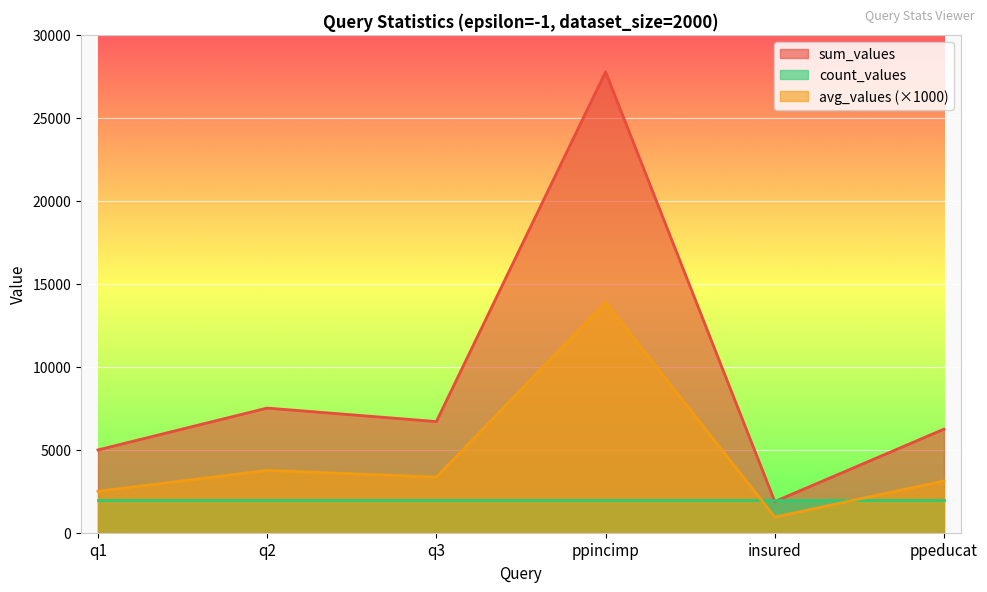

How many lines are shown in the chart?

3